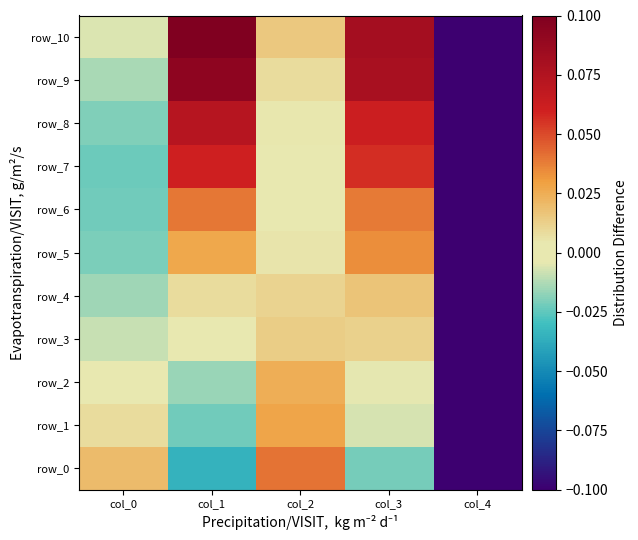

Reading right to left, extract all data points from this chart.

row_0: -0.1	-0.0	0.0	-0.0	0.0
row_1: -0.1	-0.0	0.0	-0.0	0.0
row_2: -0.1	-0.0	0.0	-0.0	0.0
row_3: -0.1	0.0	0.0	0.0	-0.0
row_4: -0.1	0.0	0.0	0.0	-0.0
row_5: -0.1	0.0	0.0	0.0	-0.0
row_6: -0.1	0.0	0.0	0.0	-0.0
row_7: -0.1	0.1	0.0	0.1	-0.0
row_8: -0.1	0.1	0.0	0.1	-0.0
row_9: -0.1	0.1	0.0	0.1	-0.0
row_10: -0.1	0.1	0.0	0.1	-0.0